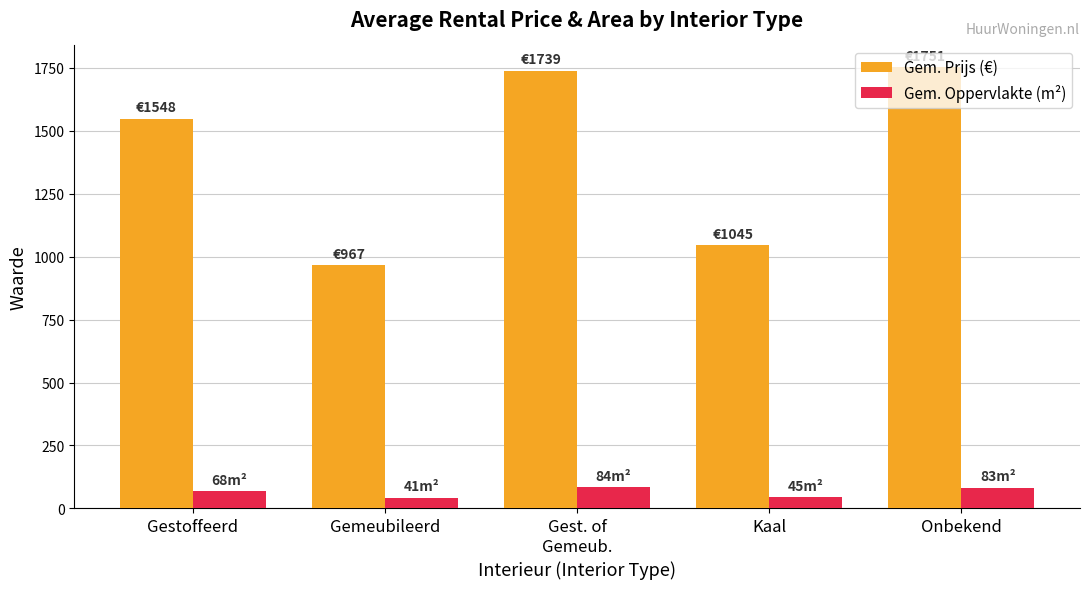

At which label is Gem. Prijs (€) closest to 1358?

Gestoffeerd